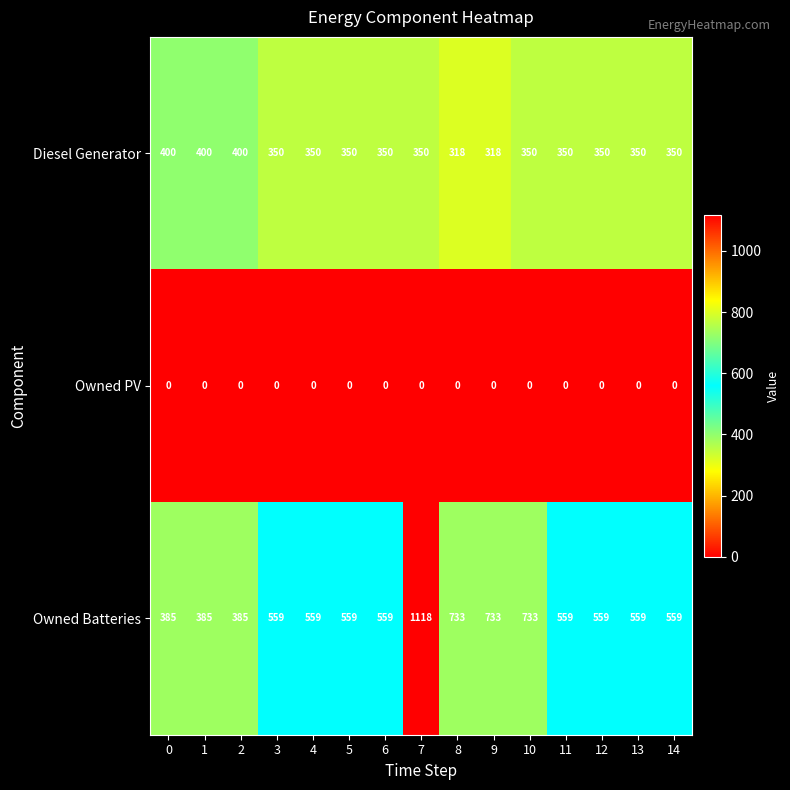

What is the difference between the Owned Batteries values at 12 and 10?

174